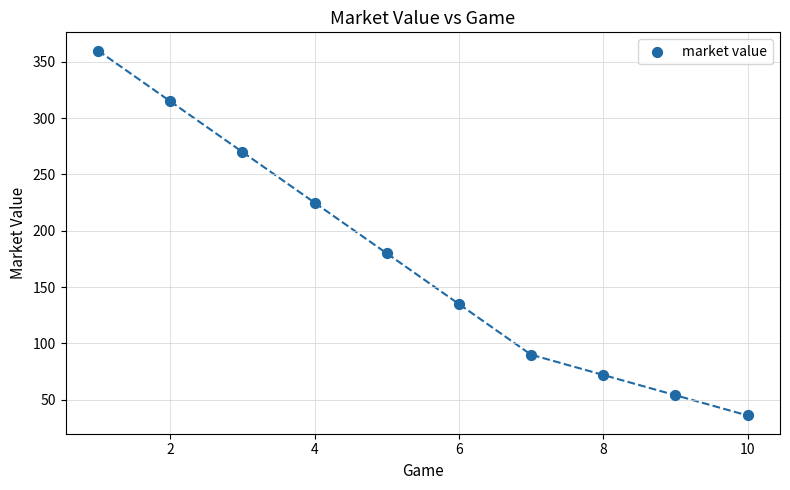

What is the average Y value?

174